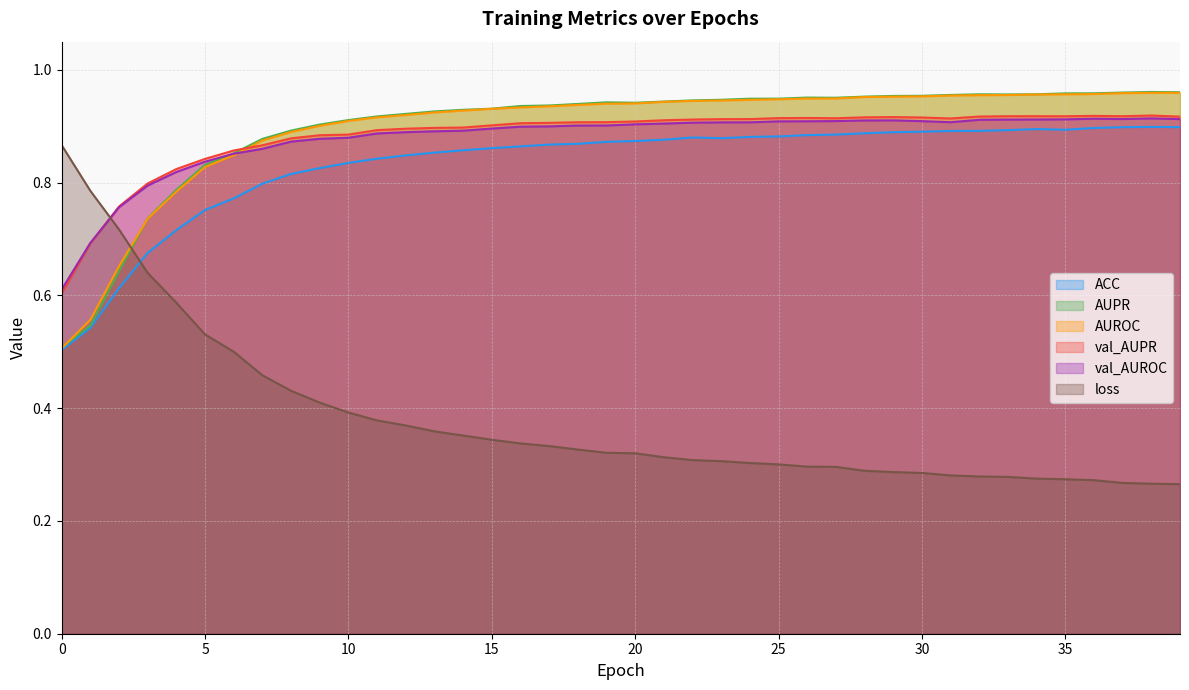

Reading left to right, what are all the values shown in this chart?

ACC: 0.5	0.5	0.6	0.7	0.7	0.8	0.8	0.8	0.8	0.8	0.8	0.8	0.8	0.9	0.9	0.9	0.9	0.9	0.9	0.9	0.9	0.9	0.9	0.9	0.9	0.9	0.9	0.9	0.9	0.9	0.9	0.9	0.9	0.9	0.9	0.9	0.9	0.9	0.9	0.9
AUPR: 0.5	0.5	0.6	0.7	0.8	0.8	0.9	0.9	0.9	0.9	0.9	0.9	0.9	0.9	0.9	0.9	0.9	0.9	0.9	0.9	0.9	0.9	0.9	0.9	0.9	0.9	1.0	1.0	1.0	1.0	1.0	1.0	1.0	1.0	1.0	1.0	1.0	1.0	1.0	1.0
AUROC: 0.5	0.6	0.7	0.7	0.8	0.8	0.8	0.9	0.9	0.9	0.9	0.9	0.9	0.9	0.9	0.9	0.9	0.9	0.9	0.9	0.9	0.9	0.9	0.9	0.9	0.9	0.9	0.9	1.0	1.0	1.0	1.0	1.0	1.0	1.0	1.0	1.0	1.0	1.0	1.0
val_AUPR: 0.6	0.7	0.8	0.8	0.8	0.8	0.9	0.9	0.9	0.9	0.9	0.9	0.9	0.9	0.9	0.9	0.9	0.9	0.9	0.9	0.9	0.9	0.9	0.9	0.9	0.9	0.9	0.9	0.9	0.9	0.9	0.9	0.9	0.9	0.9	0.9	0.9	0.9	0.9	0.9
val_AUROC: 0.6	0.7	0.8	0.8	0.8	0.8	0.9	0.9	0.9	0.9	0.9	0.9	0.9	0.9	0.9	0.9	0.9	0.9	0.9	0.9	0.9	0.9	0.9	0.9	0.9	0.9	0.9	0.9	0.9	0.9	0.9	0.9	0.9	0.9	0.9	0.9	0.9	0.9	0.9	0.9
loss: 0.9	0.8	0.7	0.6	0.6	0.5	0.5	0.5	0.4	0.4	0.4	0.4	0.4	0.4	0.4	0.3	0.3	0.3	0.3	0.3	0.3	0.3	0.3	0.3	0.3	0.3	0.3	0.3	0.3	0.3	0.3	0.3	0.3	0.3	0.3	0.3	0.3	0.3	0.3	0.3